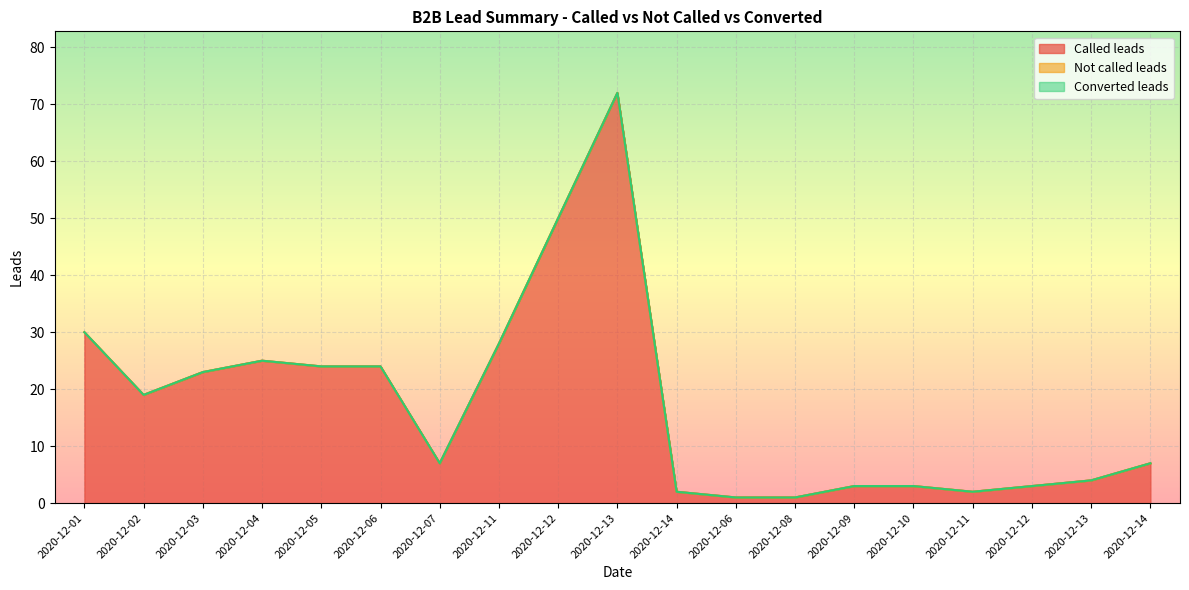

What is the label of the 8th point from the right?

2020-12-06